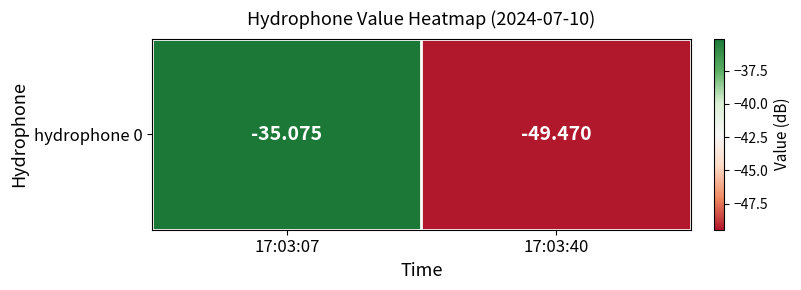

What is the difference between the maximum and minimum values?

14.4